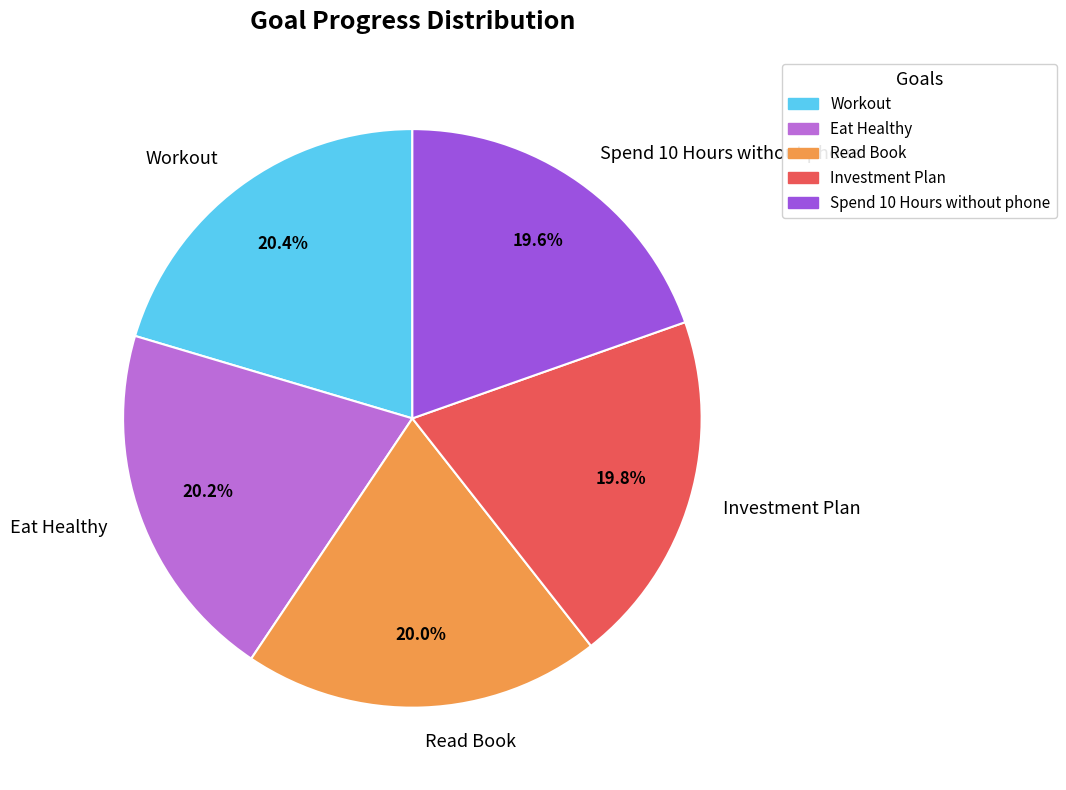

To the nearest percent, what percentage of the pie is Investment Plan?

20%